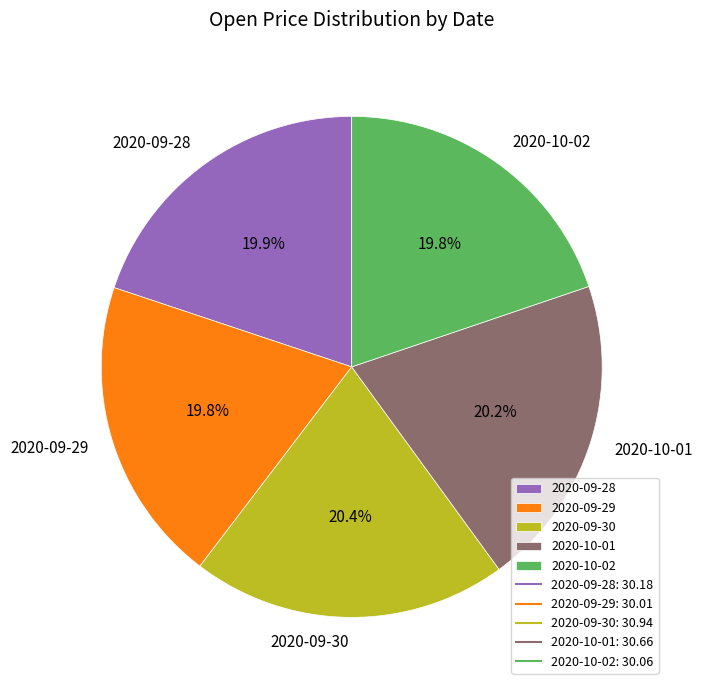

To the nearest percent, what is the difference between the 2020-09-29 and 2020-09-30 slice percentages?

1%